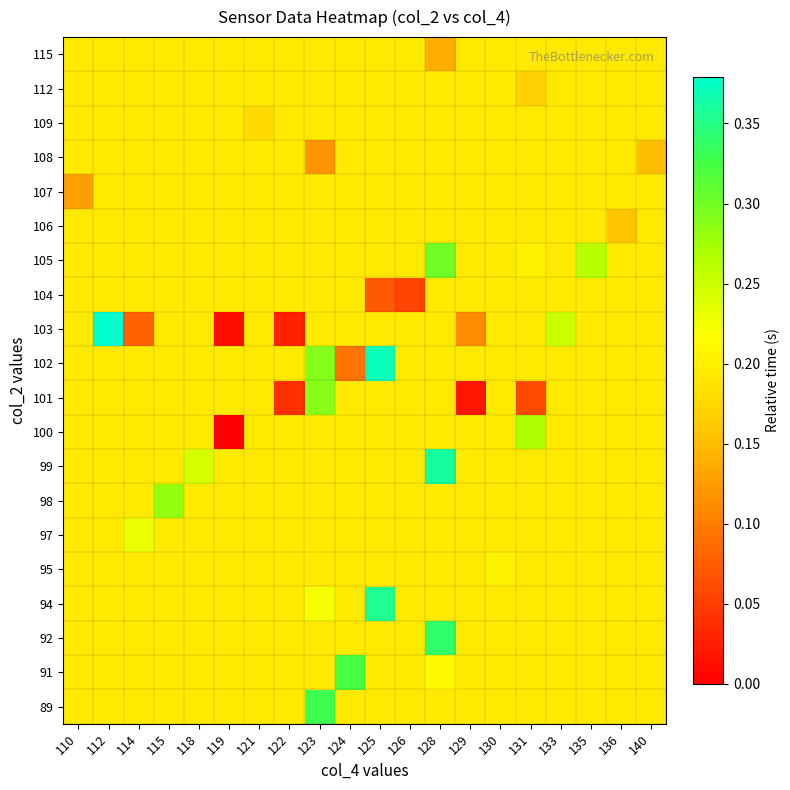

Reading right to left, what are all the values shown in this chart?

89: 140=0.2	136=0.2	135=0.2	133=0.2	131=0.2	130=0.2	129=0.2	128=0.2	126=0.2	125=0.2	124=0.2	123=0.3	122=0.2	121=0.2	119=0.2	118=0.2	115=0.2	114=0.2	112=0.2	110=0.2
91: 140=0.2	136=0.2	135=0.2	133=0.2	131=0.2	130=0.2	129=0.2	128=0.2	126=0.2	125=0.2	124=0.3	123=0.2	122=0.2	121=0.2	119=0.2	118=0.2	115=0.2	114=0.2	112=0.2	110=0.2
92: 140=0.2	136=0.2	135=0.2	133=0.2	131=0.2	130=0.2	129=0.2	128=0.3	126=0.2	125=0.2	124=0.2	123=0.2	122=0.2	121=0.2	119=0.2	118=0.2	115=0.2	114=0.2	112=0.2	110=0.2
94: 140=0.2	136=0.2	135=0.2	133=0.2	131=0.2	130=0.2	129=0.2	128=0.2	126=0.2	125=0.4	124=0.2	123=0.2	122=0.2	121=0.2	119=0.2	118=0.2	115=0.2	114=0.2	112=0.2	110=0.2
95: 140=0.2	136=0.2	135=0.2	133=0.2	131=0.2	130=0.2	129=0.2	128=0.2	126=0.2	125=0.2	124=0.2	123=0.2	122=0.2	121=0.2	119=0.2	118=0.2	115=0.2	114=0.2	112=0.2	110=0.2
97: 140=0.2	136=0.2	135=0.2	133=0.2	131=0.2	130=0.2	129=0.2	128=0.2	126=0.2	125=0.2	124=0.2	123=0.2	122=0.2	121=0.2	119=0.2	118=0.2	115=0.2	114=0.2	112=0.2	110=0.2
98: 140=0.2	136=0.2	135=0.2	133=0.2	131=0.2	130=0.2	129=0.2	128=0.2	126=0.2	125=0.2	124=0.2	123=0.2	122=0.2	121=0.2	119=0.2	118=0.2	115=0.3	114=0.2	112=0.2	110=0.2
99: 140=0.2	136=0.2	135=0.2	133=0.2	131=0.2	130=0.2	129=0.2	128=0.4	126=0.2	125=0.2	124=0.2	123=0.2	122=0.2	121=0.2	119=0.2	118=0.2	115=0.2	114=0.2	112=0.2	110=0.2
100: 140=0.2	136=0.2	135=0.2	133=0.2	131=0.3	130=0.2	129=0.2	128=0.2	126=0.2	125=0.2	124=0.2	123=0.2	122=0.2	121=0.2	119=0.0	118=0.2	115=0.2	114=0.2	112=0.2	110=0.2
101: 140=0.2	136=0.2	135=0.2	133=0.2	131=0.1	130=0.2	129=0.0	128=0.2	126=0.2	125=0.2	124=0.2	123=0.3	122=0.0	121=0.2	119=0.2	118=0.2	115=0.2	114=0.2	112=0.2	110=0.2
102: 140=0.2	136=0.2	135=0.2	133=0.2	131=0.2	130=0.2	129=0.2	128=0.2	126=0.2	125=0.4	124=0.1	123=0.3	122=0.2	121=0.2	119=0.2	118=0.2	115=0.2	114=0.2	112=0.2	110=0.2
103: 140=0.2	136=0.2	135=0.2	133=0.3	131=0.2	130=0.2	129=0.1	128=0.2	126=0.2	125=0.2	124=0.2	123=0.2	122=0.0	121=0.2	119=0.0	118=0.2	115=0.2	114=0.1	112=0.4	110=0.2
104: 140=0.2	136=0.2	135=0.2	133=0.2	131=0.2	130=0.2	129=0.2	128=0.2	126=0.1	125=0.1	124=0.2	123=0.2	122=0.2	121=0.2	119=0.2	118=0.2	115=0.2	114=0.2	112=0.2	110=0.2
105: 140=0.2	136=0.2	135=0.3	133=0.2	131=0.2	130=0.2	129=0.2	128=0.3	126=0.2	125=0.2	124=0.2	123=0.2	122=0.2	121=0.2	119=0.2	118=0.2	115=0.2	114=0.2	112=0.2	110=0.2
106: 140=0.2	136=0.2	135=0.2	133=0.2	131=0.2	130=0.2	129=0.2	128=0.2	126=0.2	125=0.2	124=0.2	123=0.2	122=0.2	121=0.2	119=0.2	118=0.2	115=0.2	114=0.2	112=0.2	110=0.2
107: 140=0.2	136=0.2	135=0.2	133=0.2	131=0.2	130=0.2	129=0.2	128=0.2	126=0.2	125=0.2	124=0.2	123=0.2	122=0.2	121=0.2	119=0.2	118=0.2	115=0.2	114=0.2	112=0.2	110=0.1
108: 140=0.2	136=0.2	135=0.2	133=0.2	131=0.2	130=0.2	129=0.2	128=0.2	126=0.2	125=0.2	124=0.2	123=0.1	122=0.2	121=0.2	119=0.2	118=0.2	115=0.2	114=0.2	112=0.2	110=0.2
109: 140=0.2	136=0.2	135=0.2	133=0.2	131=0.2	130=0.2	129=0.2	128=0.2	126=0.2	125=0.2	124=0.2	123=0.2	122=0.2	121=0.2	119=0.2	118=0.2	115=0.2	114=0.2	112=0.2	110=0.2
112: 140=0.2	136=0.2	135=0.2	133=0.2	131=0.2	130=0.2	129=0.2	128=0.2	126=0.2	125=0.2	124=0.2	123=0.2	122=0.2	121=0.2	119=0.2	118=0.2	115=0.2	114=0.2	112=0.2	110=0.2
115: 140=0.2	136=0.2	135=0.2	133=0.2	131=0.2	130=0.2	129=0.2	128=0.1	126=0.2	125=0.2	124=0.2	123=0.2	122=0.2	121=0.2	119=0.2	118=0.2	115=0.2	114=0.2	112=0.2	110=0.2